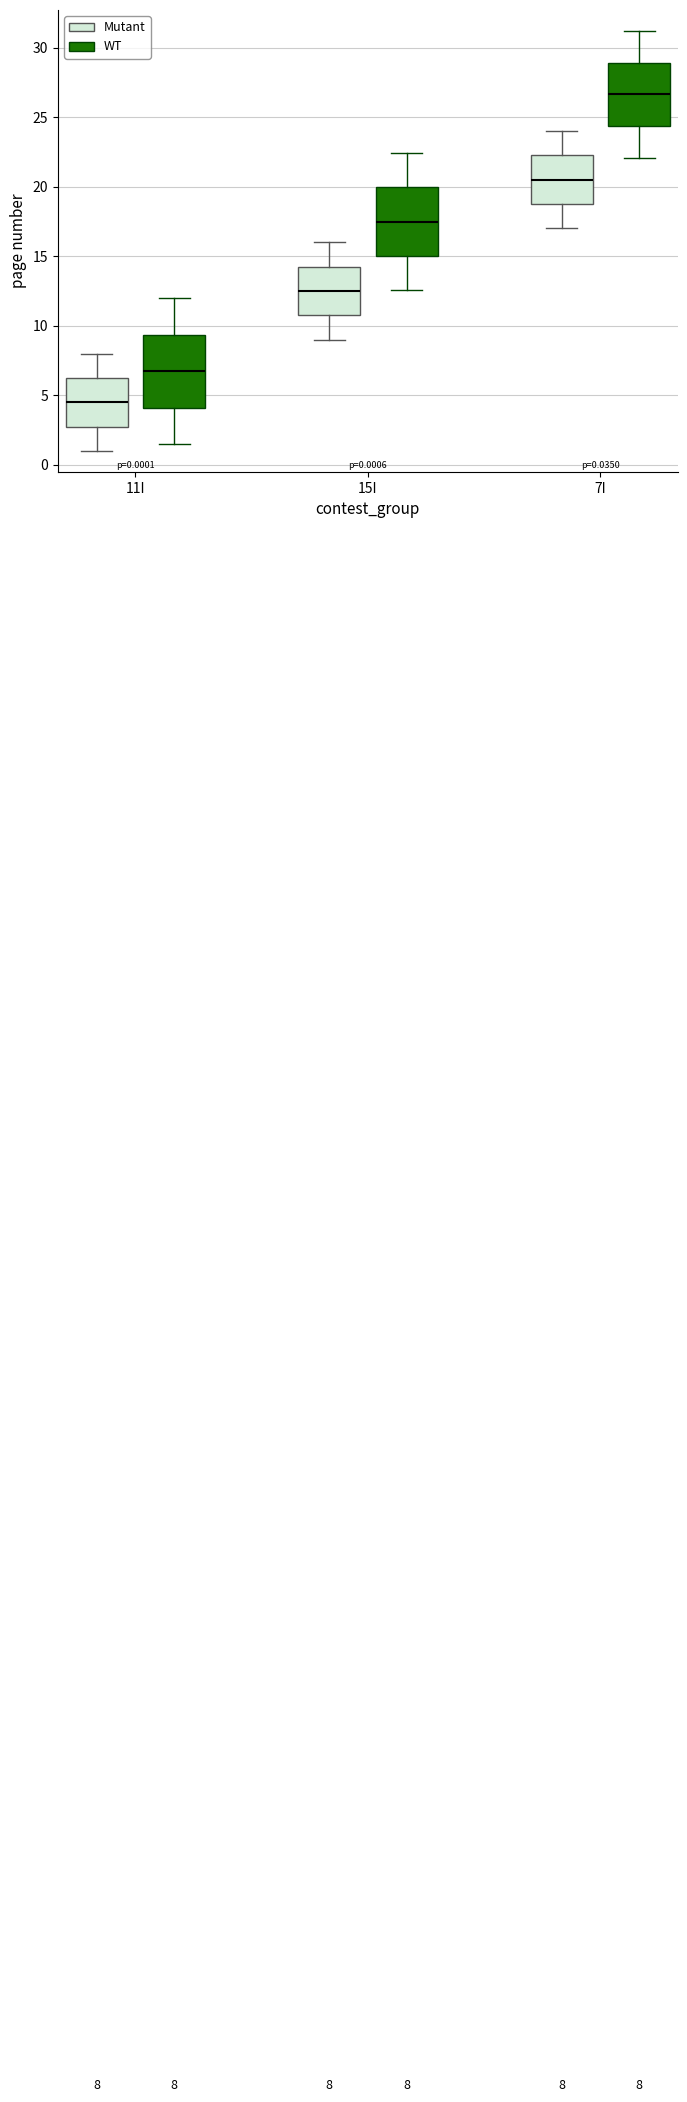

Which box's median line is the highest?

7I (WT)